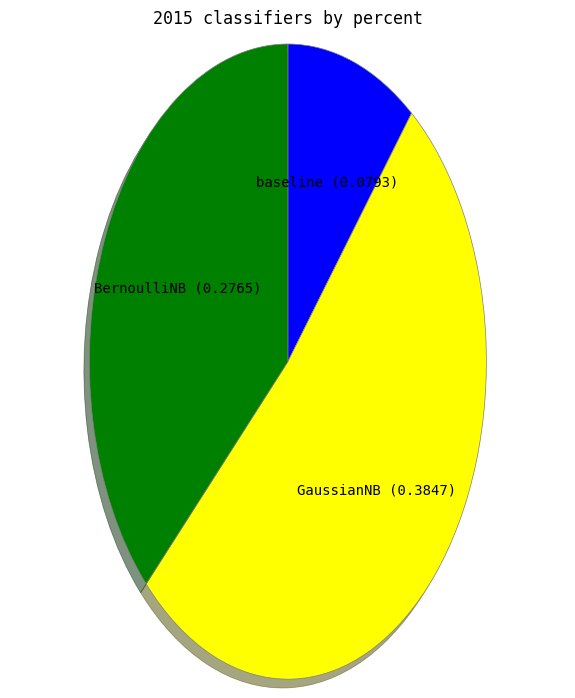

Is there any slice that represents more than half of the pie?

Yes